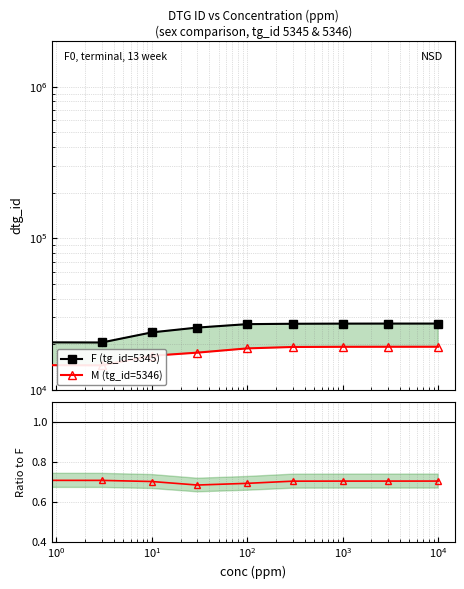

How many categories are shown in the chart?

9